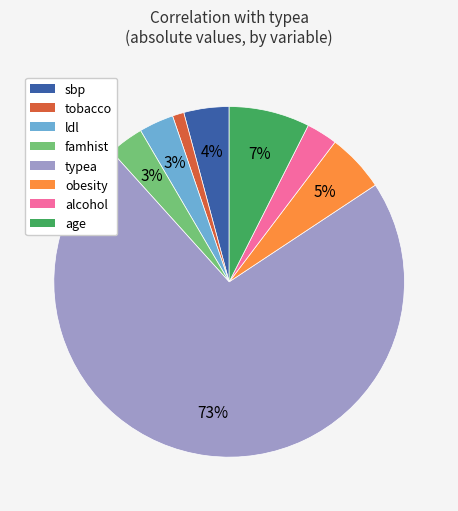

Count the number of slices in the pie.

8